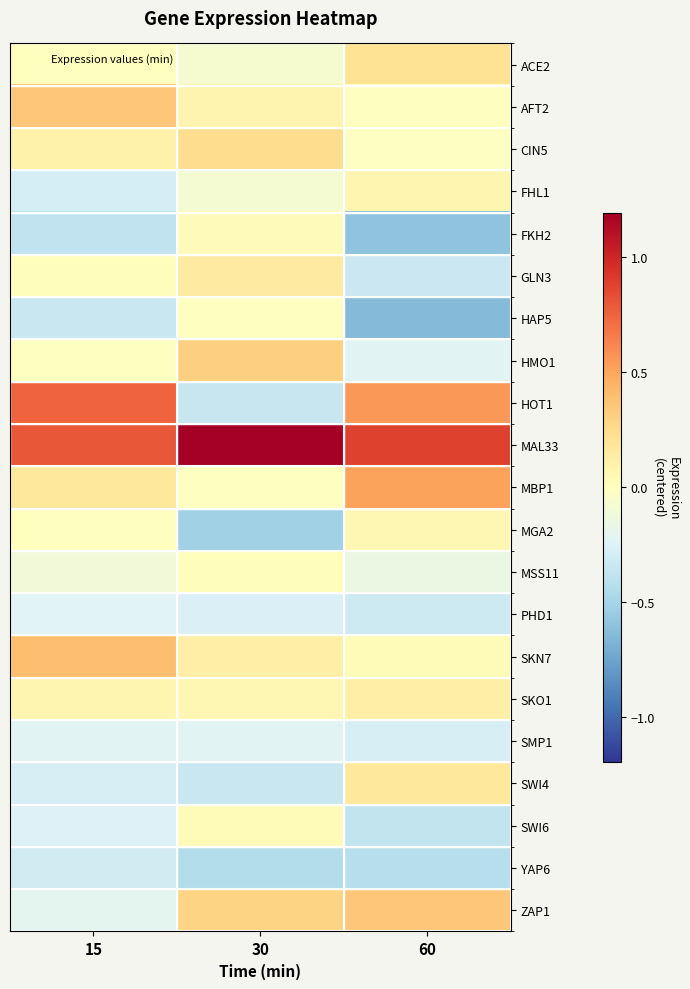

List the series in order of their peak value, lowest first.

YAP6, PHD1, SMP1, HAP5, MSS11, FKH2, SWI6, MGA2, FHL1, SKO1, GLN3, SWI4, ACE2, CIN5, HMO1, AFT2, ZAP1, SKN7, MBP1, HOT1, MAL33